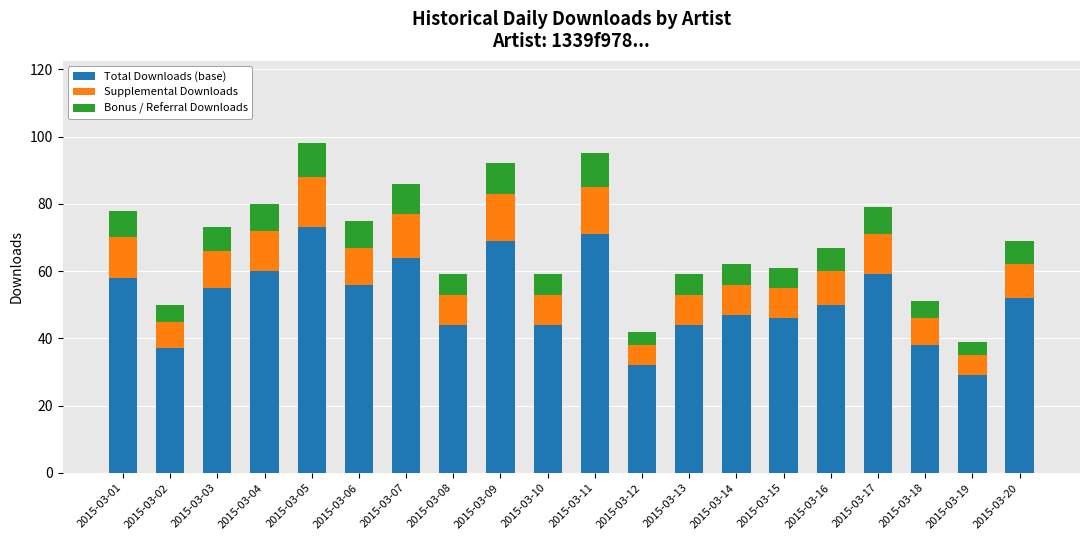

What is the value of the Total Downloads (base) bar at the 17th from the left?

59